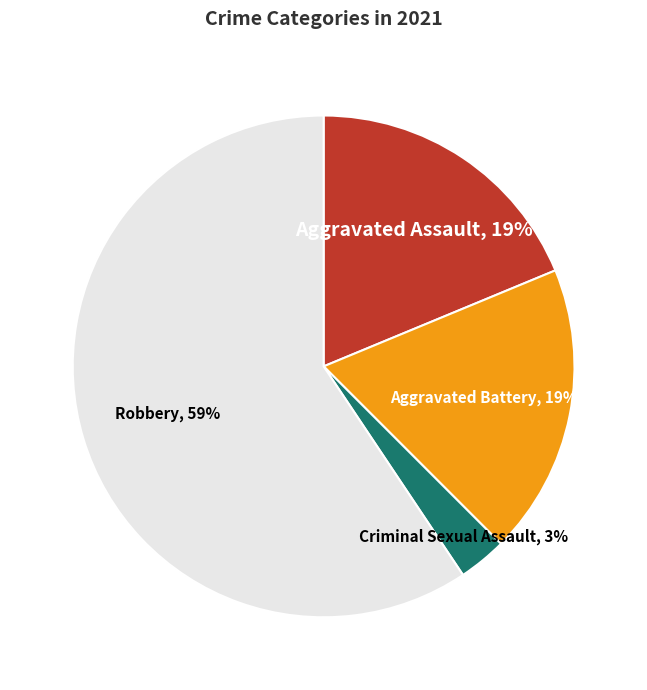

Count the number of slices in the pie.

4